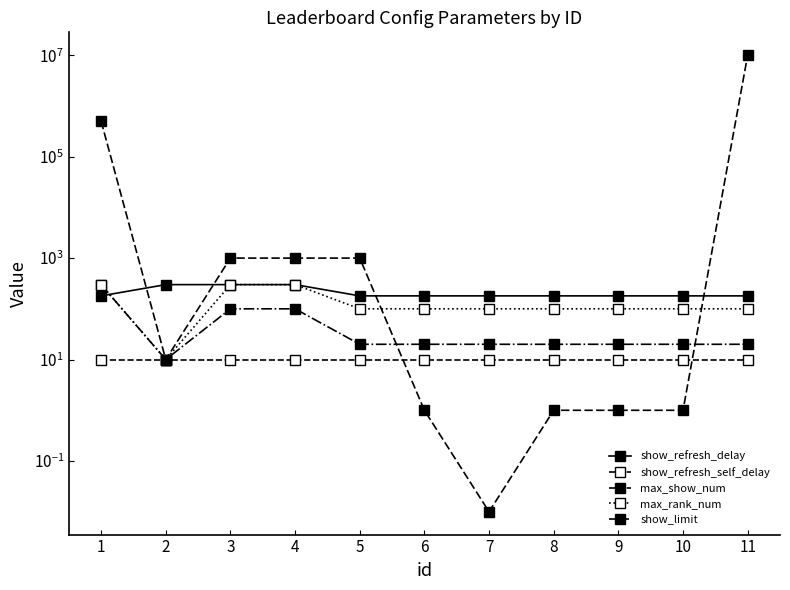

The value of show_limit at 2 is 10.0. True or false?

True